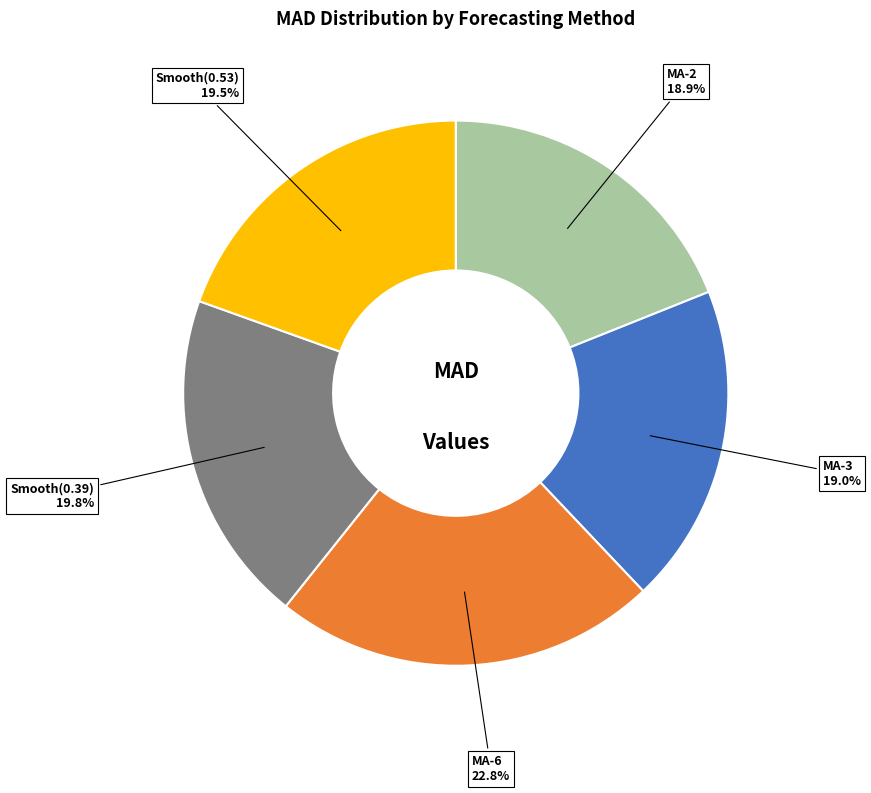

Is there a majority slice in this chart?

No